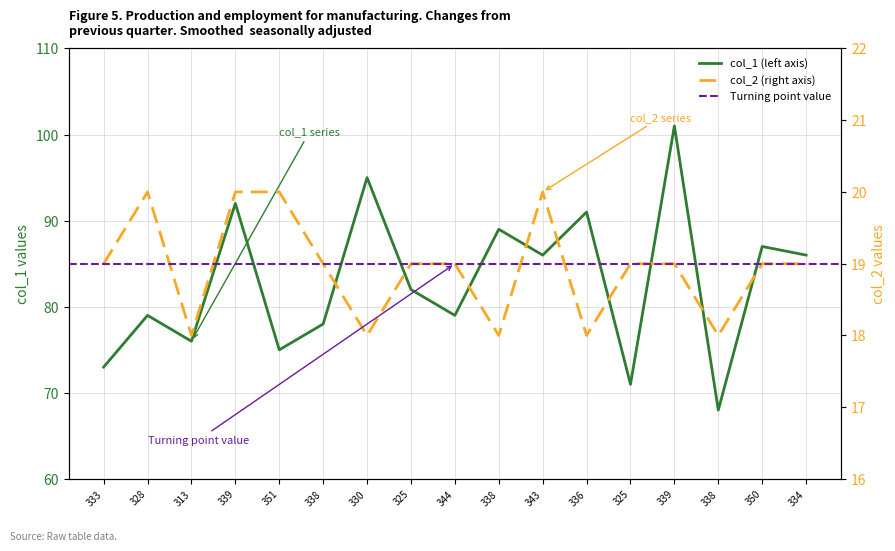

At how many categories does at least one series exceed 26?

17